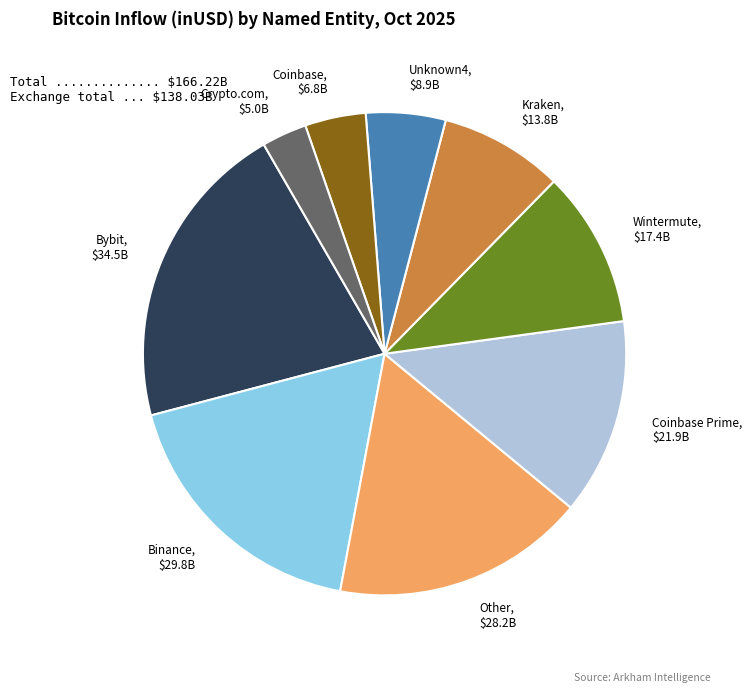

Which category has the biggest portion of the pie?

Bybit